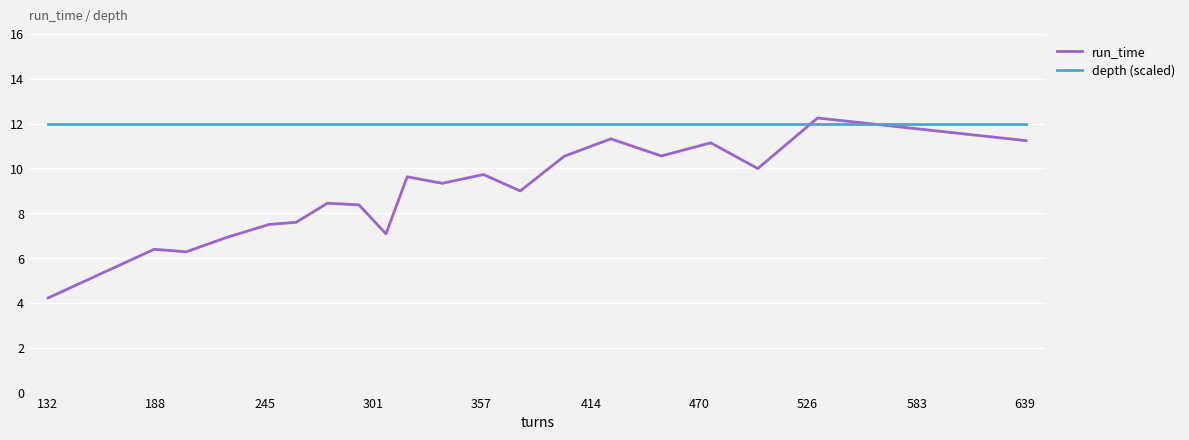

What is the difference between the maximum and minimum values in the run_time series?

8.0